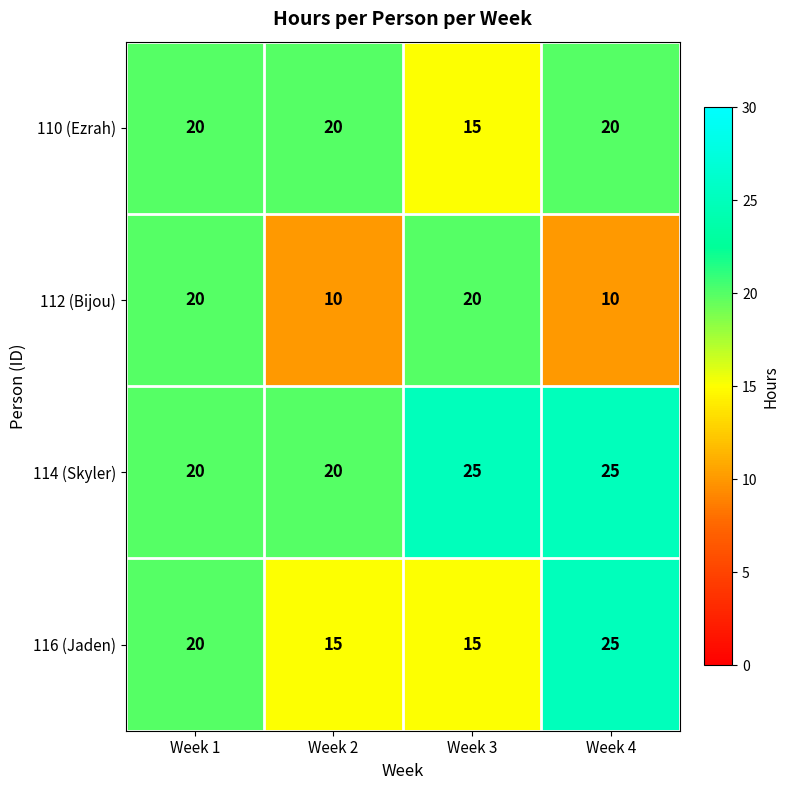

What is the total value across all series at Week 3?

75